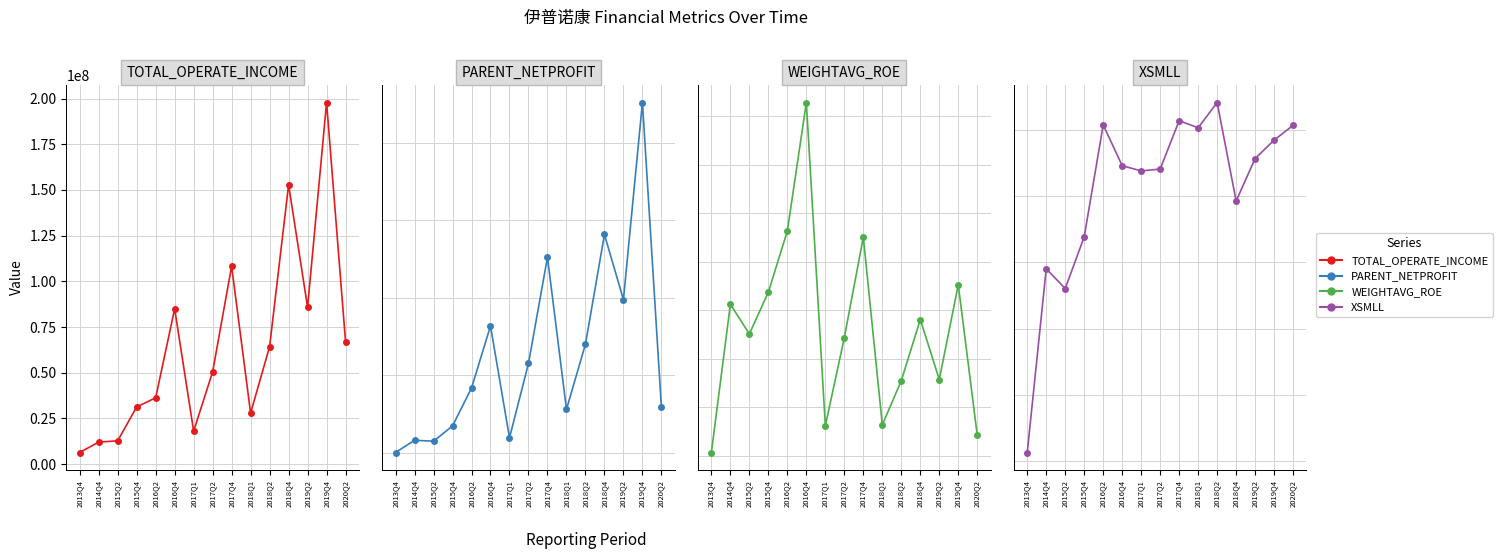

What is the label of the 1st point from the right?

2020Q2